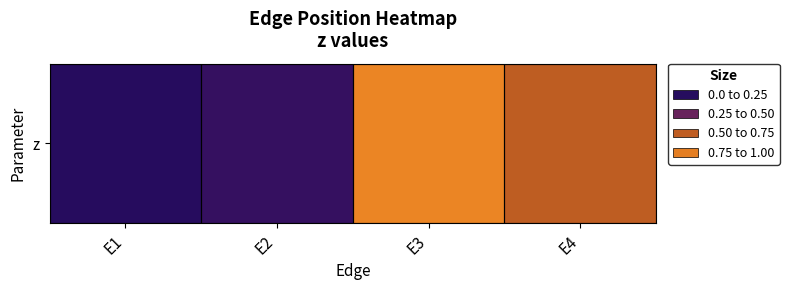

Reading left to right, what are all the values shown in this chart?

E1=0.1	E2=0.2	E3=0.9	E4=0.6